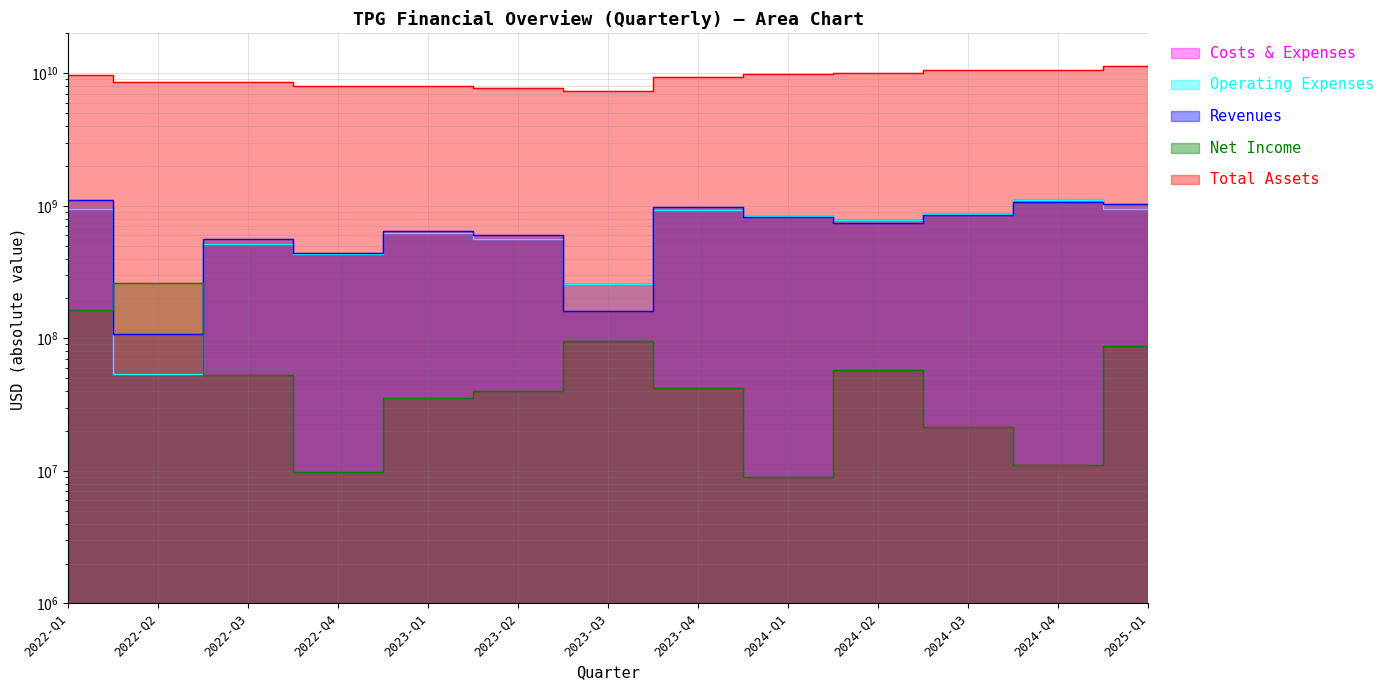

The value of Revenues at 2023-Q1 is 643155000. True or false?

True